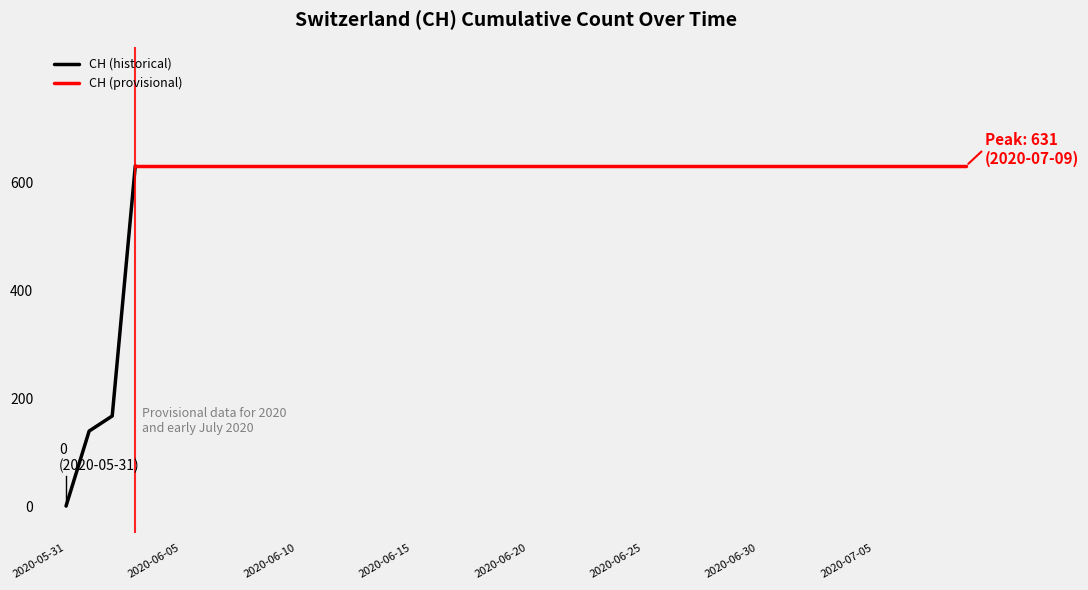

At which category does the chart reach its minimum across all series?

2020-05-31